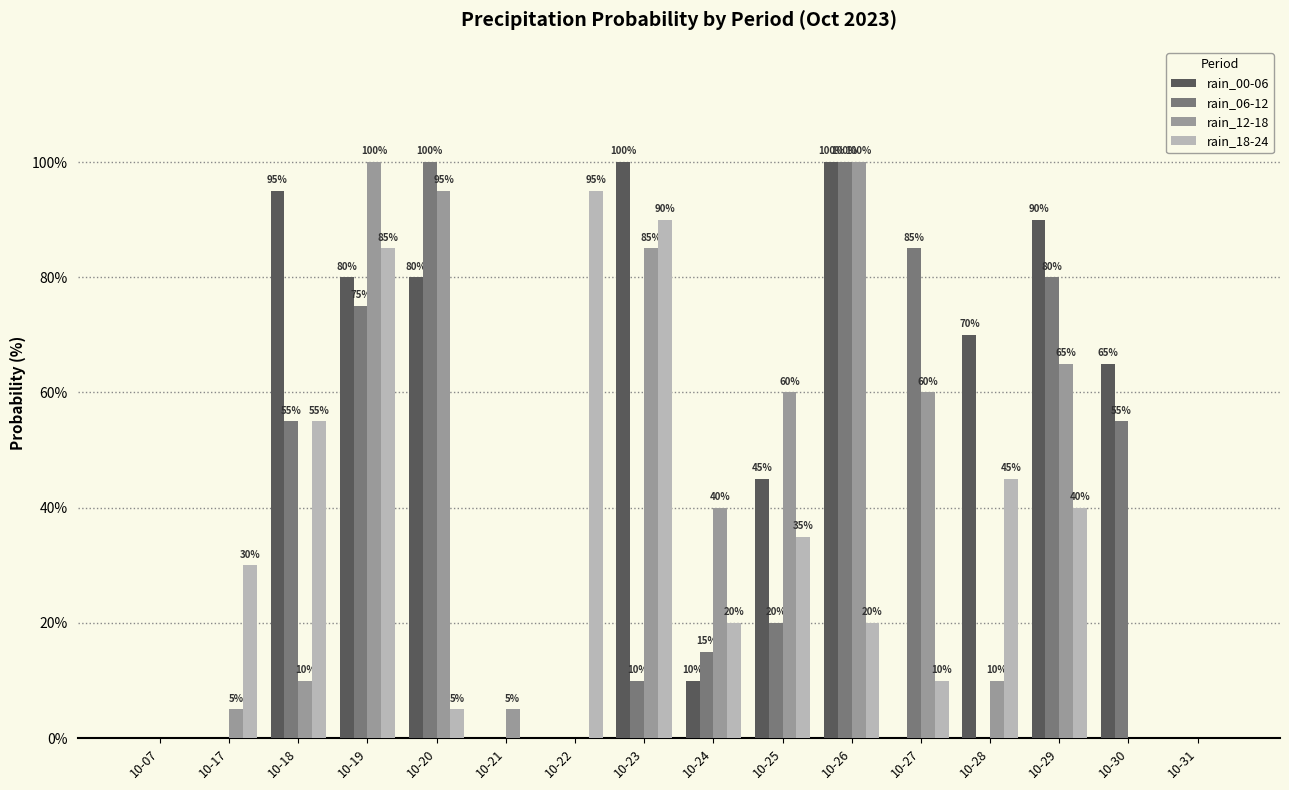

What is the difference between the rain_00-06 values at 10-28 and 10-31?

70